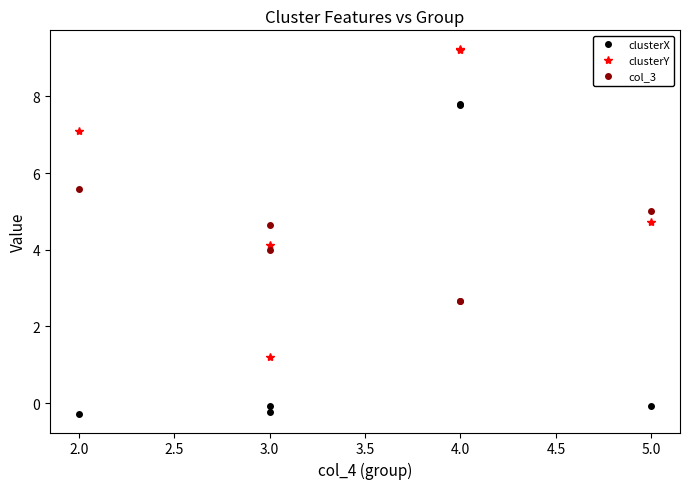

What is the sum of all col_3 values?

24.6